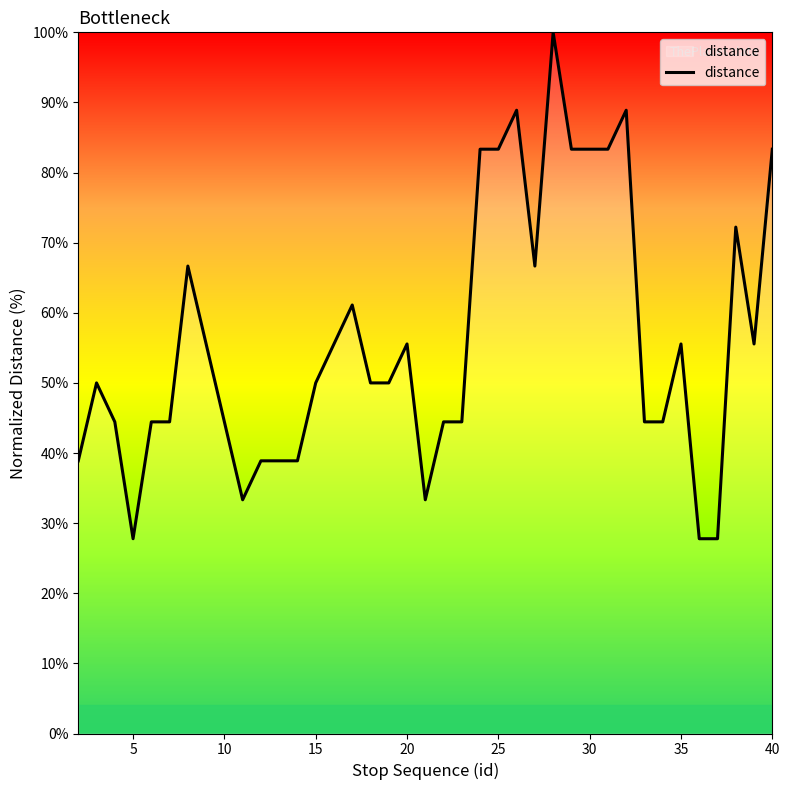

Reading right to left, transcribe all the data shown in this chart.

83.3	55.6	72.2	27.8	27.8	55.6	44.4	44.4	88.9	83.3	83.3	83.3	100.0	66.7	88.9	83.3	83.3	44.4	44.4	33.3	55.6	50.0	50.0	61.1	50.0	38.9	38.9	38.9	33.3	44.4	66.7	44.4	44.4	27.8	44.4	50.0	38.9